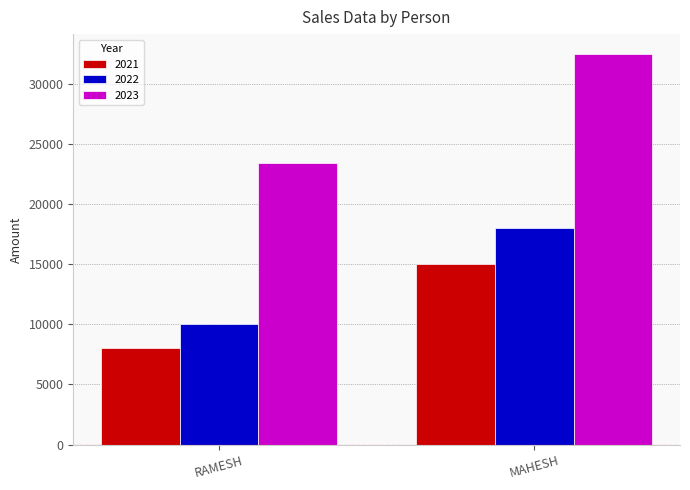

At how many categories does at least one series exceed 10160?

2